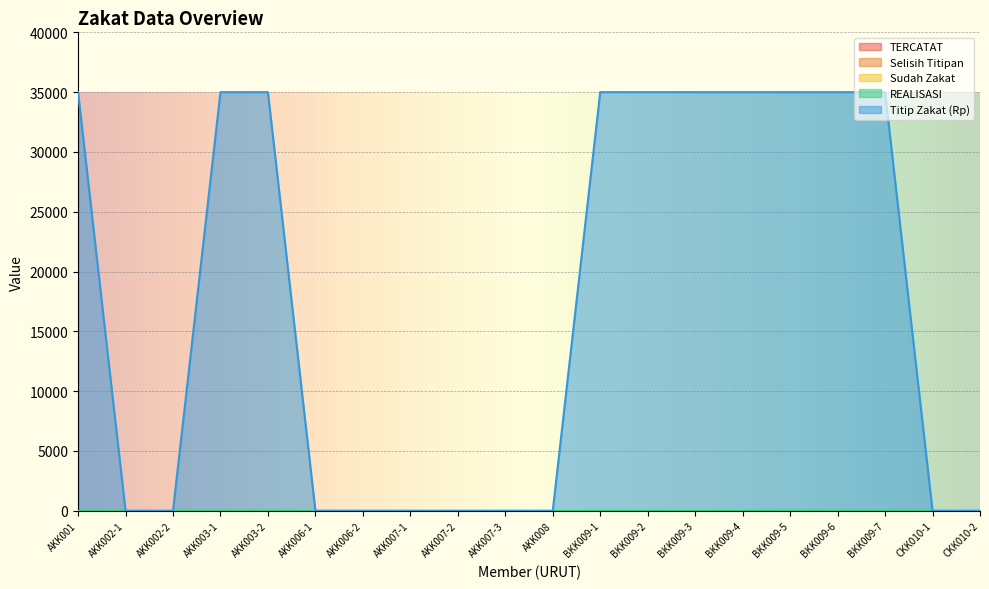

True or false: REALISASI and Sudah Zakat intersect in this chart.

False